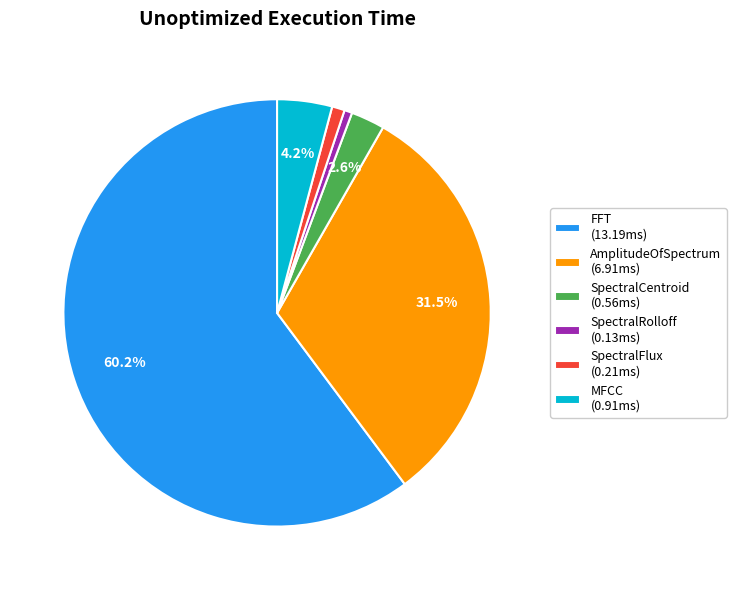

Do SpectralCentroid and SpectralFlux together represent more than half of the pie?

No